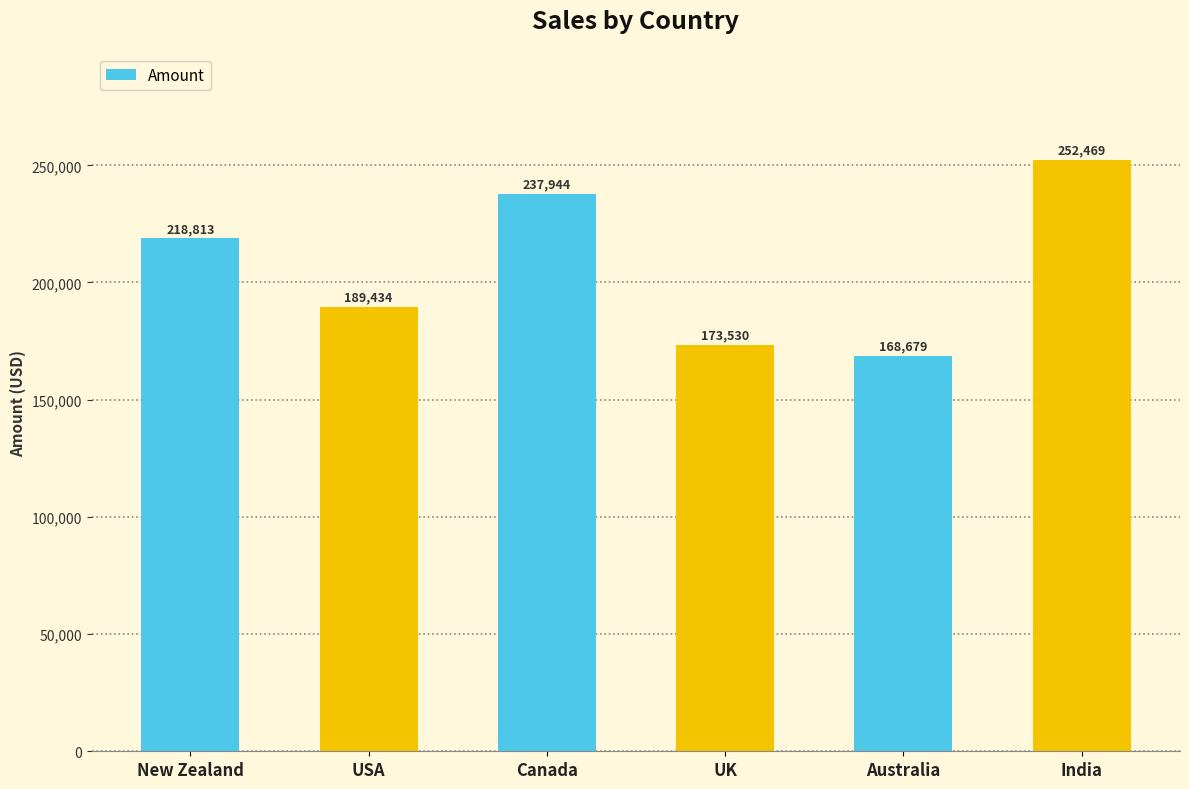

How many data points are less than 218813?

3